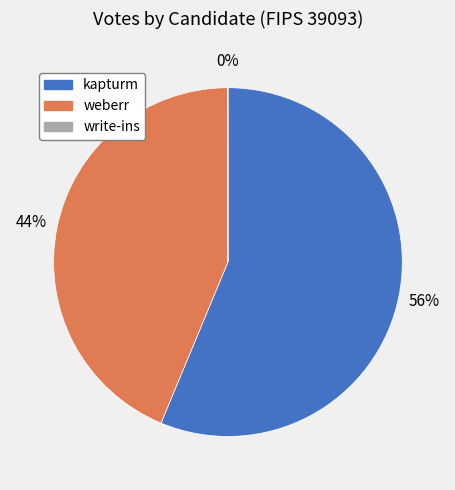

To the nearest percent, what is the average slice percentage?

33%